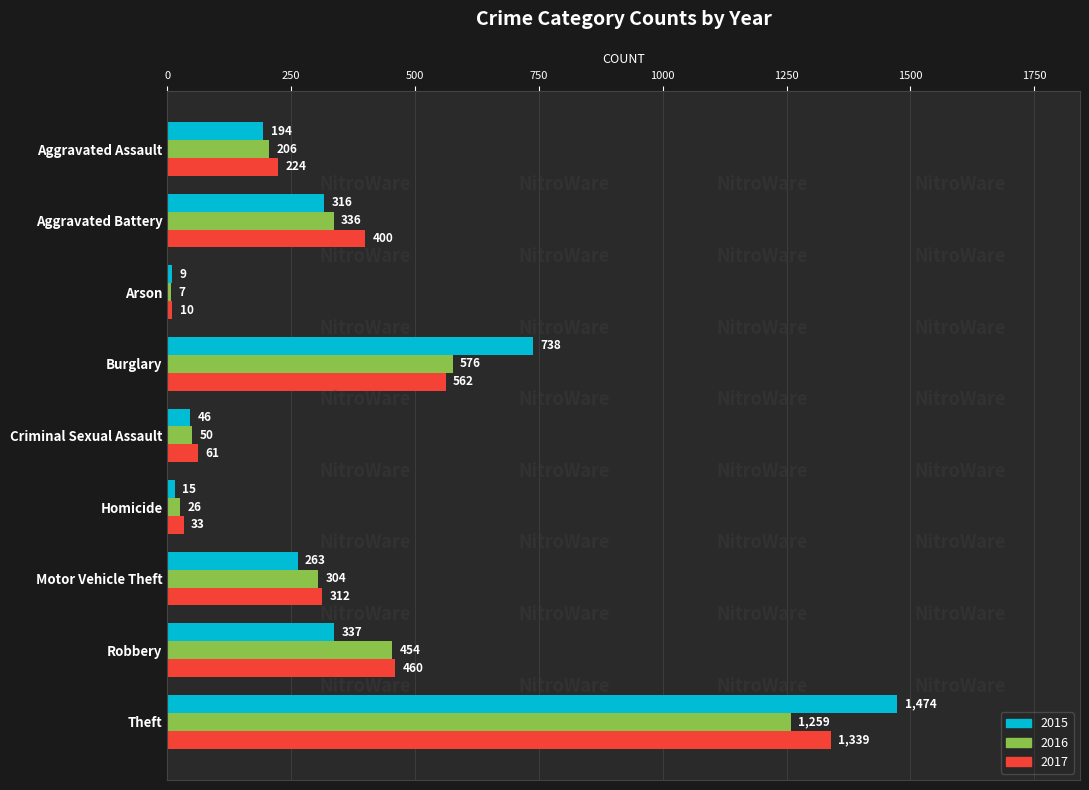

Between Aggravated Battery and Motor Vehicle Theft, which series saw the biggest shift?

2017